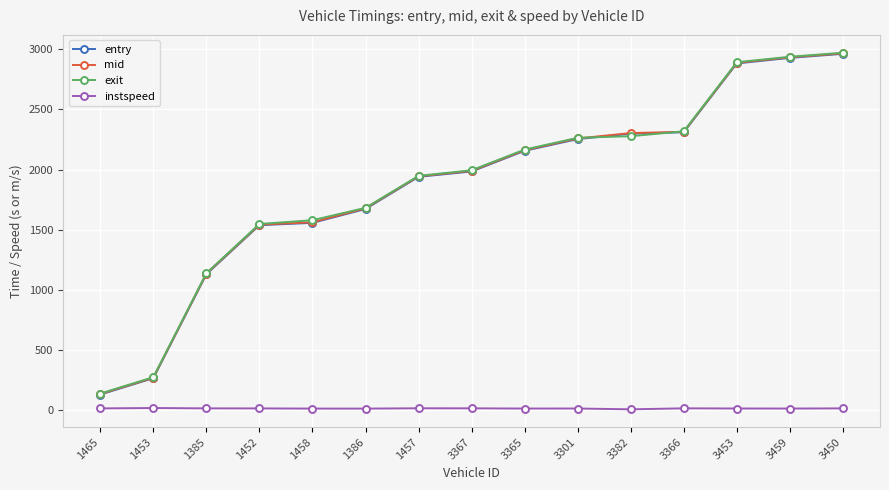

At which label does mid reach its minimum?

1465